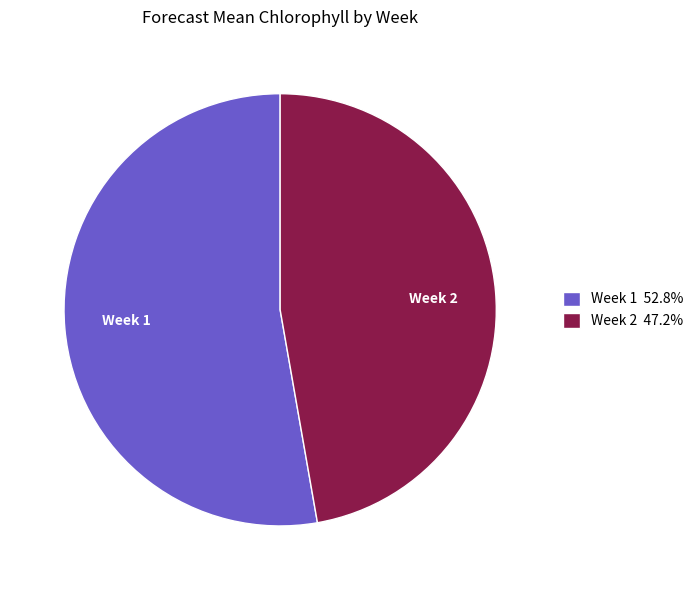

Is the sum of Week 1 and Week 2 greater than half?

Yes